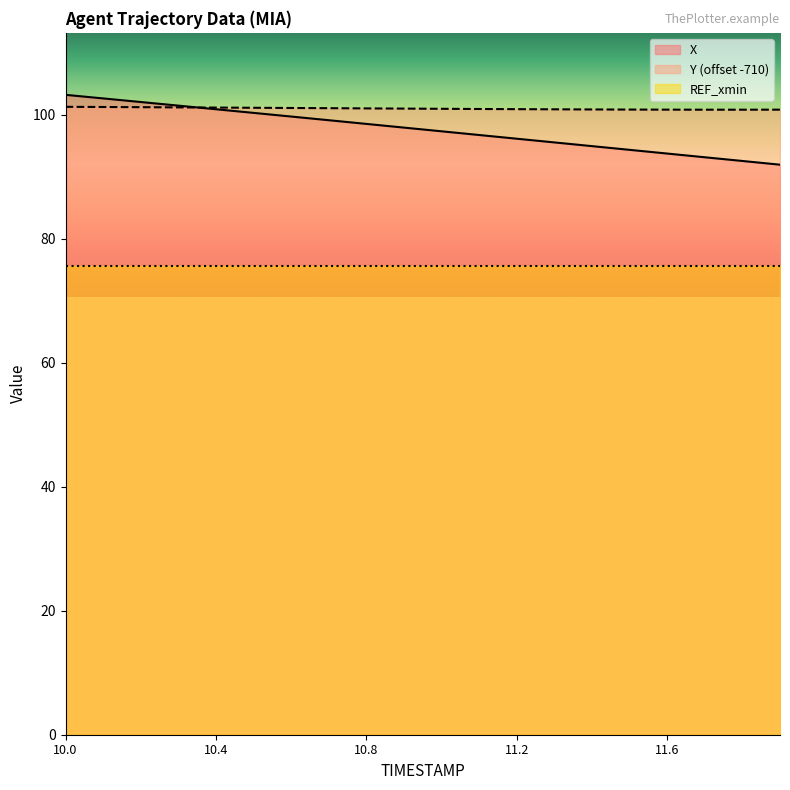

What is the minimum value shown in the chart?

75.7